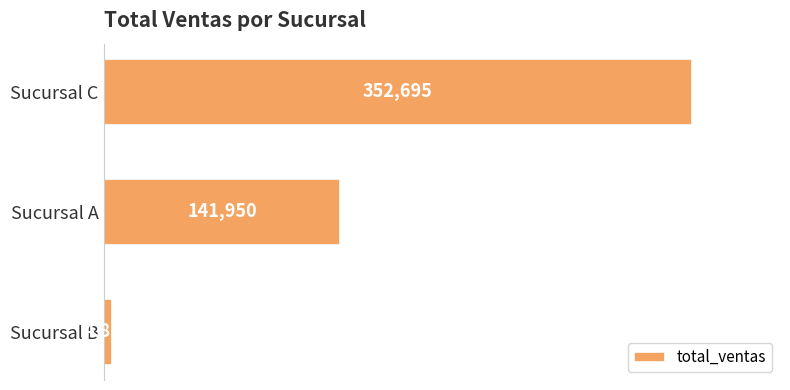

Reading bottom to top, transcribe all the data shown in this chart.

Sucursal B=4810	Sucursal A=141950	Sucursal C=352695